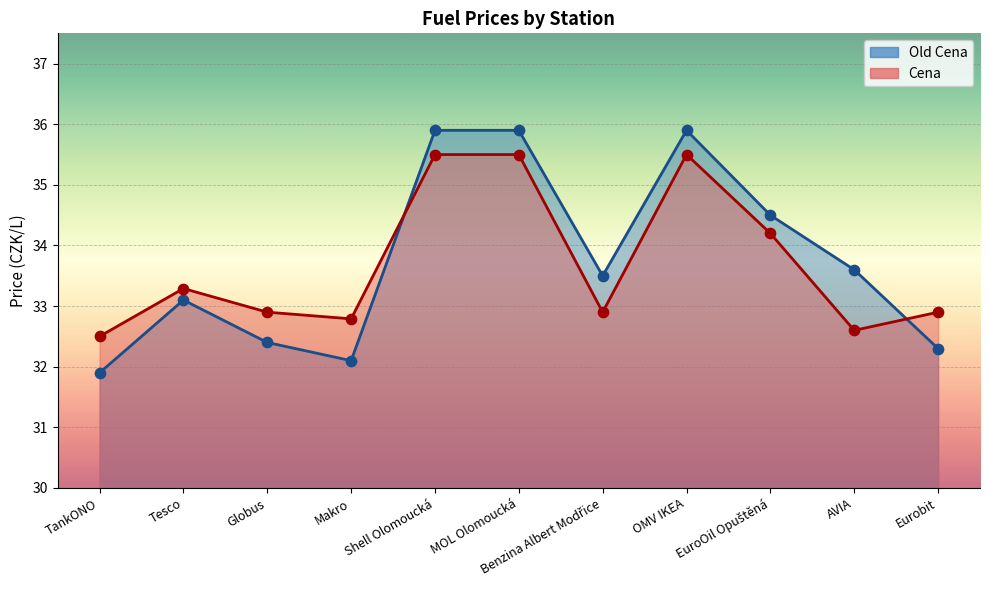

What is the total value across all series at MOL Olomoucká?

71.4